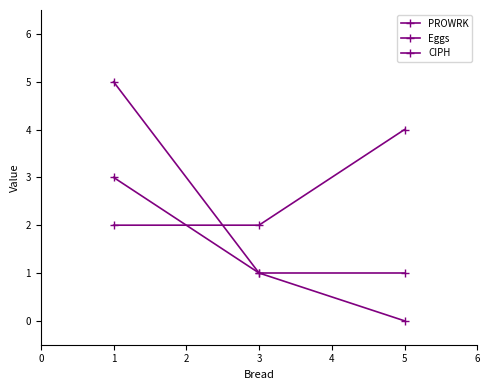

Is this an area chart (filled region under the line)?

No